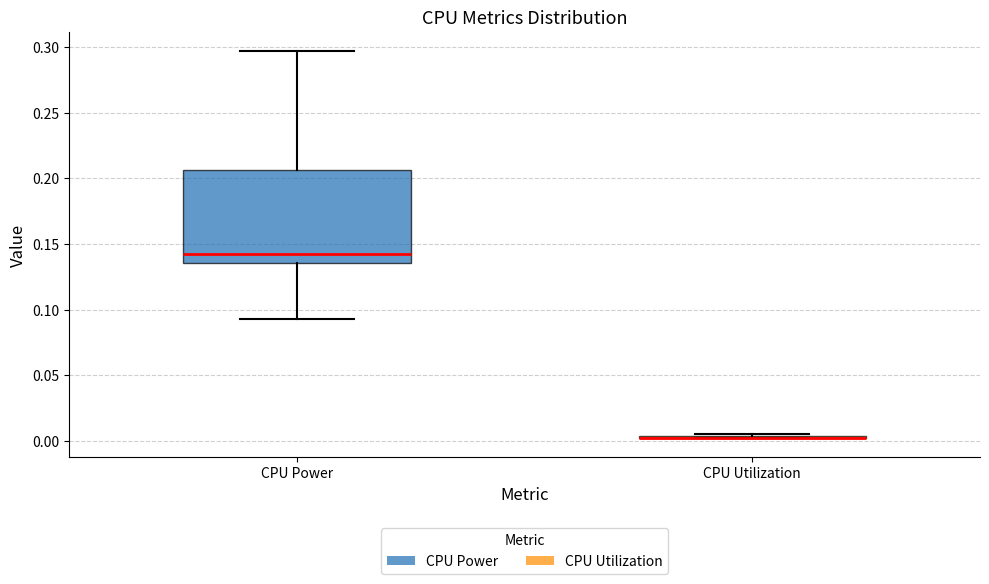

Reading left to right, read every box against the y-axis: the position of its median line, the range the box covers, and the ends of its whiskers. The values are not printed on the chart, so give them approximately, as read against the axis.

CPU Power: median 0.140, box 0.135 to 0.205, whiskers 0.095 to 0.295
CPU Utilization: box collapsed to a line at 0.005, whiskers 0.005 to 0.005